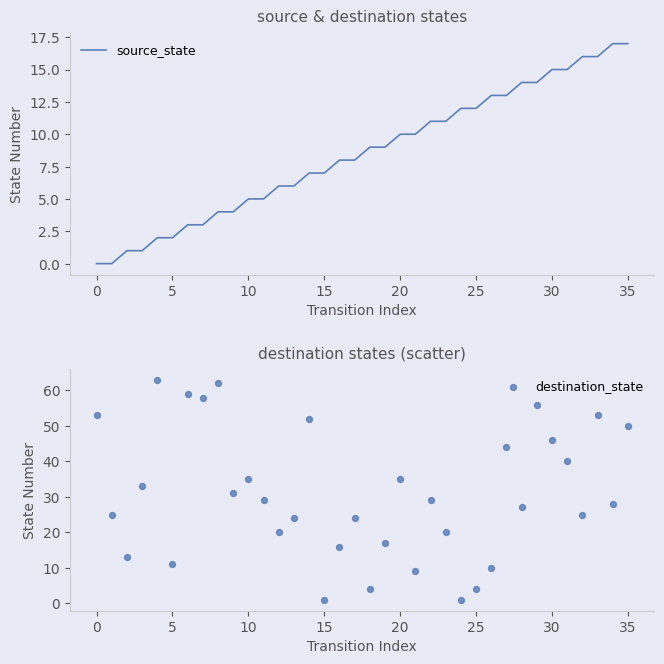

Which series has the widest spread of Y values?

destination_state